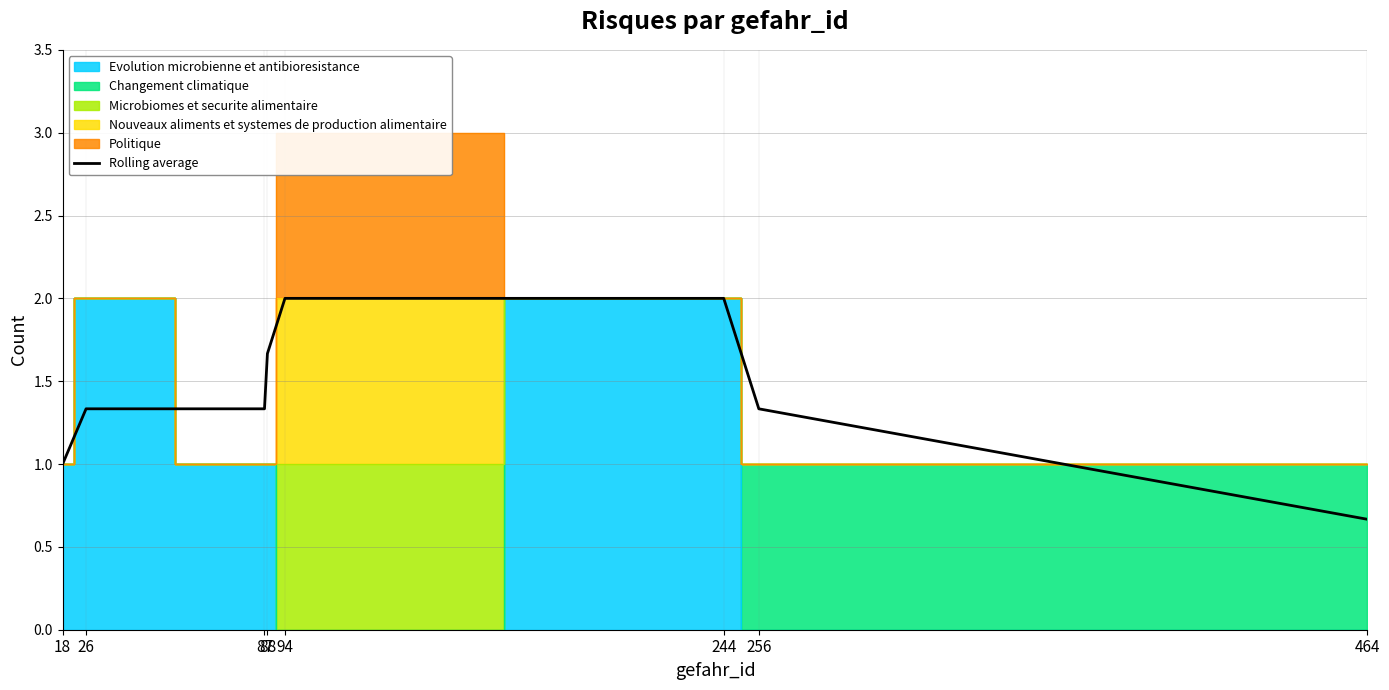

Where does the data first go above 1?

26